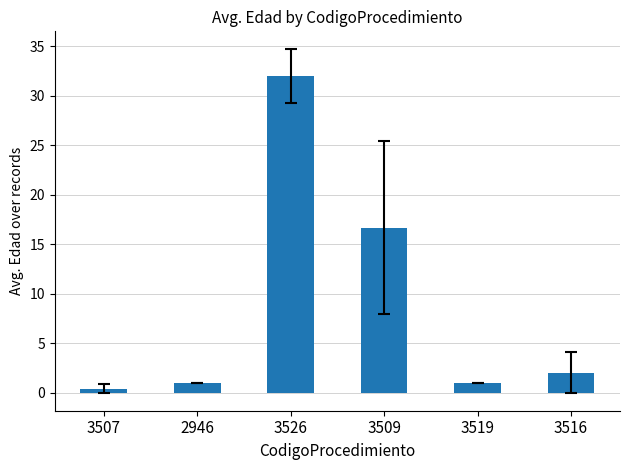

What value does the data have at 3526?

32.0